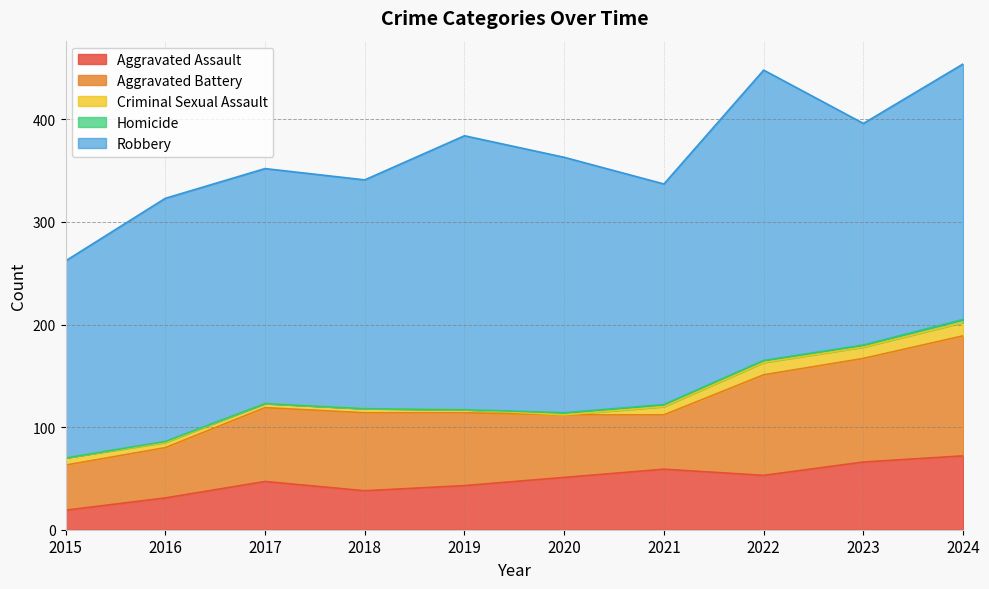

Between 2016 and 2024, which series saw the biggest shift?

Aggravated Battery